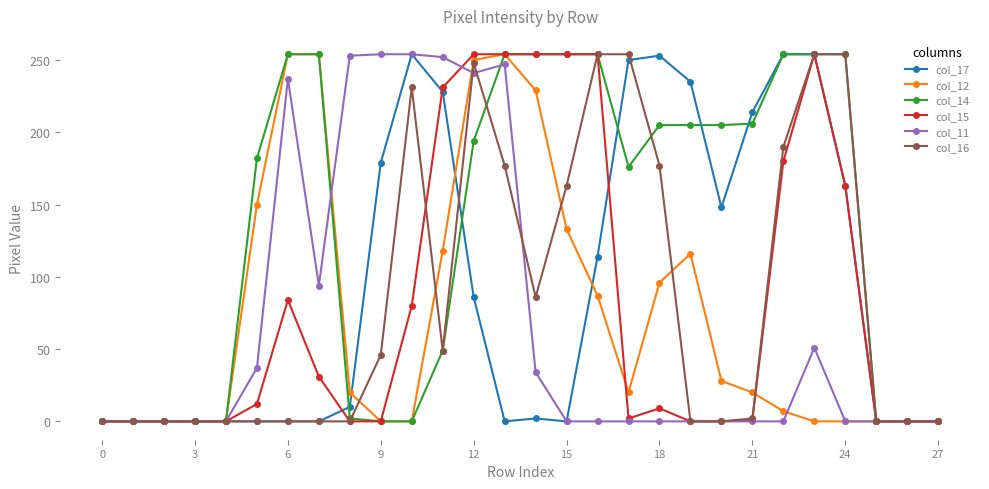

True or false: col_16 has more than 0 points higher than both neighbors.

True